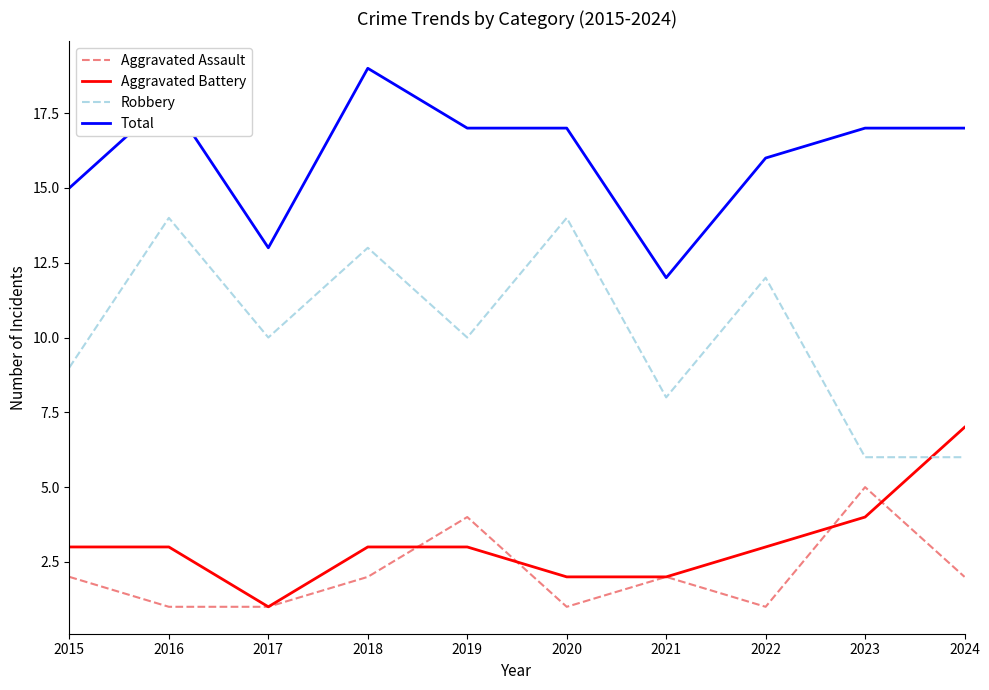

Is it true that Aggravated Assault equals 1 at 2015?

False